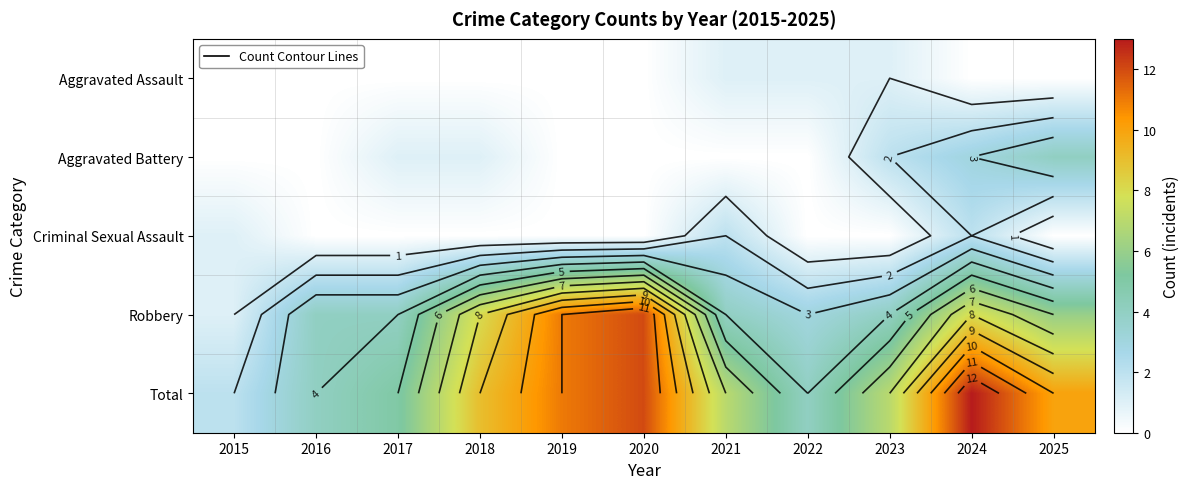

True or false: Criminal Sexual Assault has a value of -1 at 2025.

False